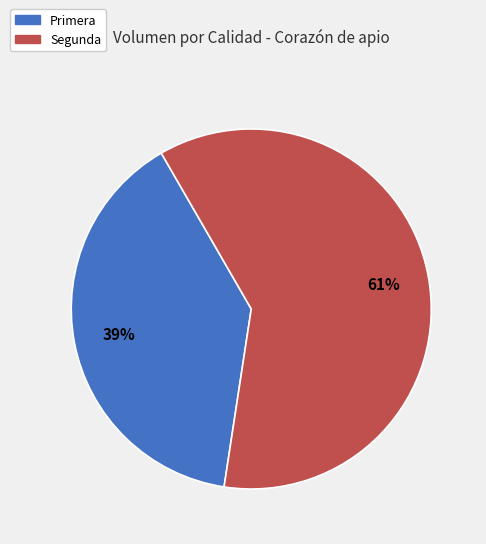

To the nearest percent, what is the average slice percentage?

50%